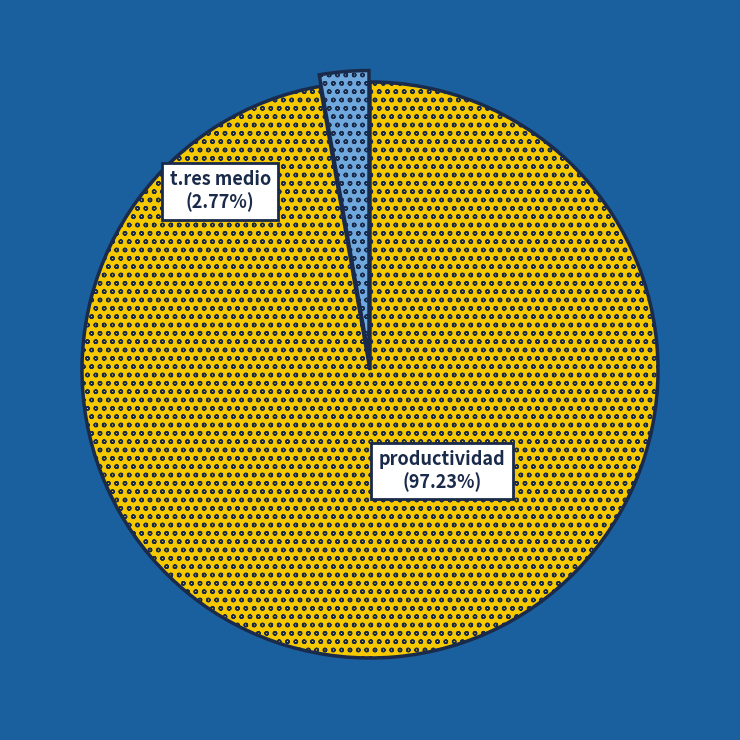

Which has a higher value, productividad or t.res medio?

productividad